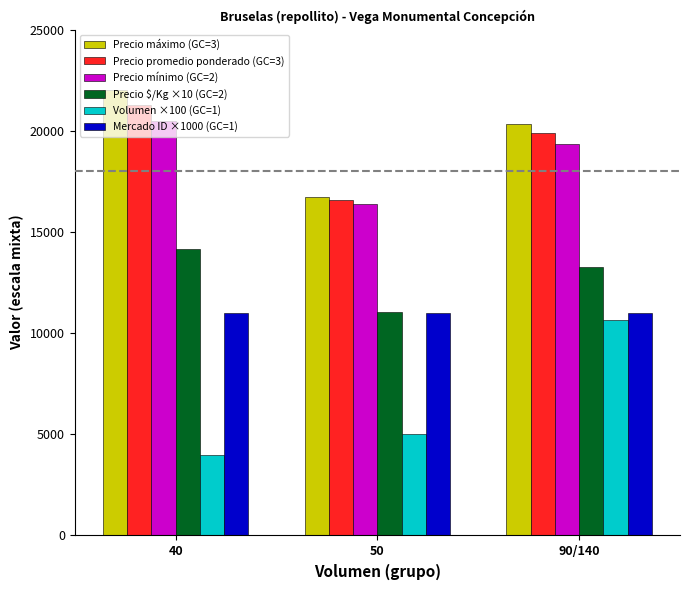

What is the sum of all Precio promedio ponderado (GC=3) values?

57744.3